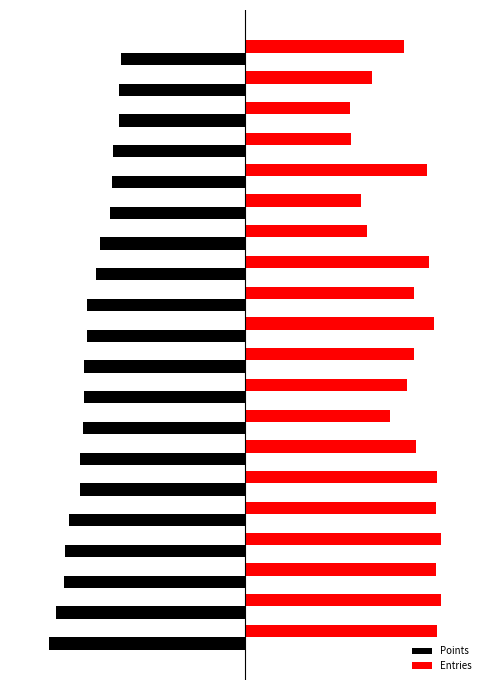

Which series has the largest total across all categories?

Entries